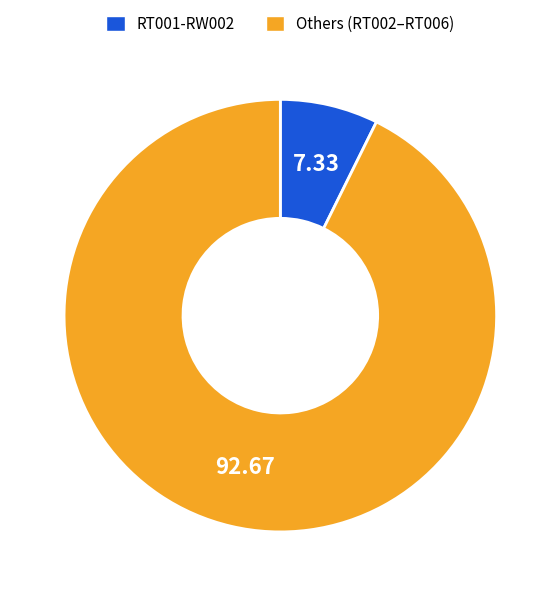

Combined, do Others (RT002–RT006) and RT001-RW002 account for over 50%?

Yes